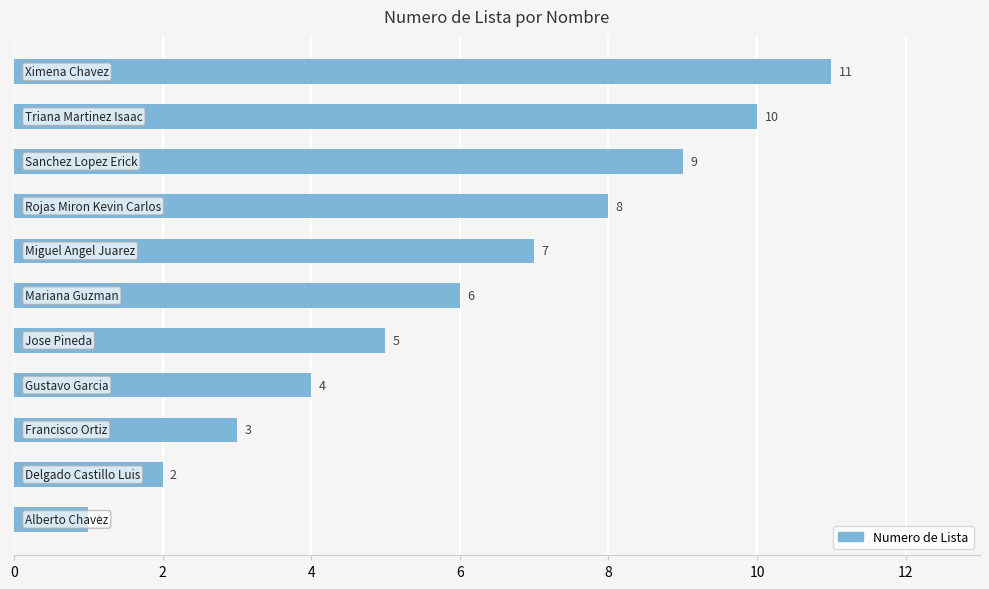

What is the average value?

6